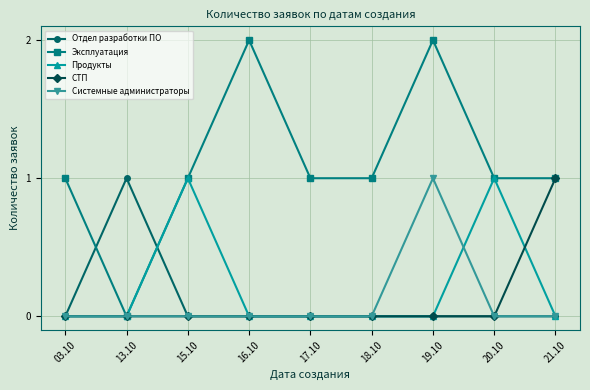

What is the difference between the maximum and minimum values in the Системные администраторы series?

1